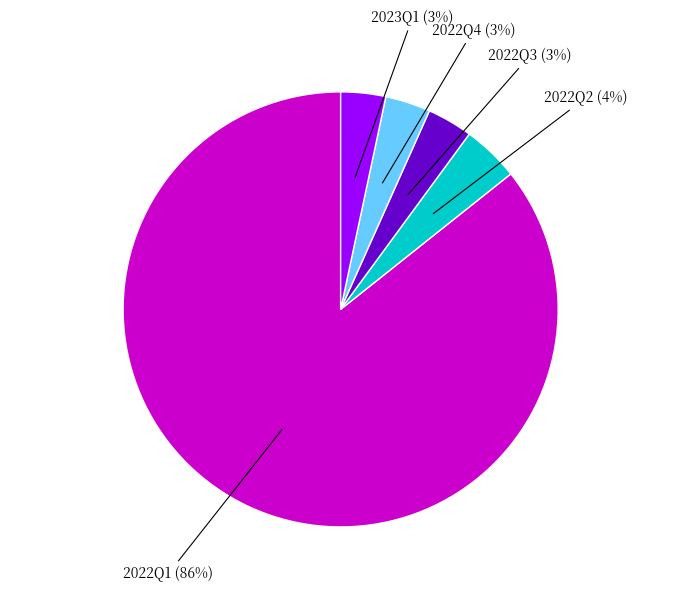

Is there a majority slice in this chart?

Yes